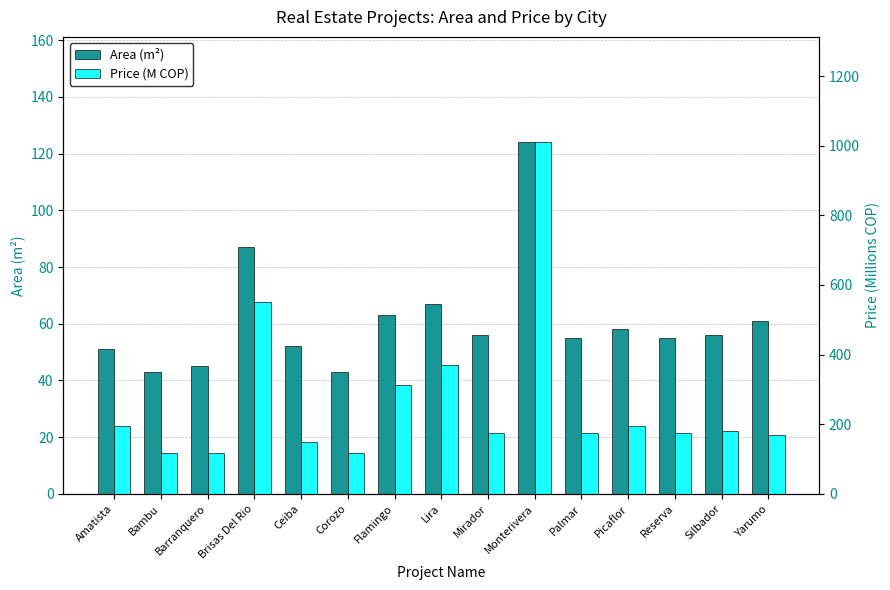

At which category is the sum across all series the highest?

Monterivera